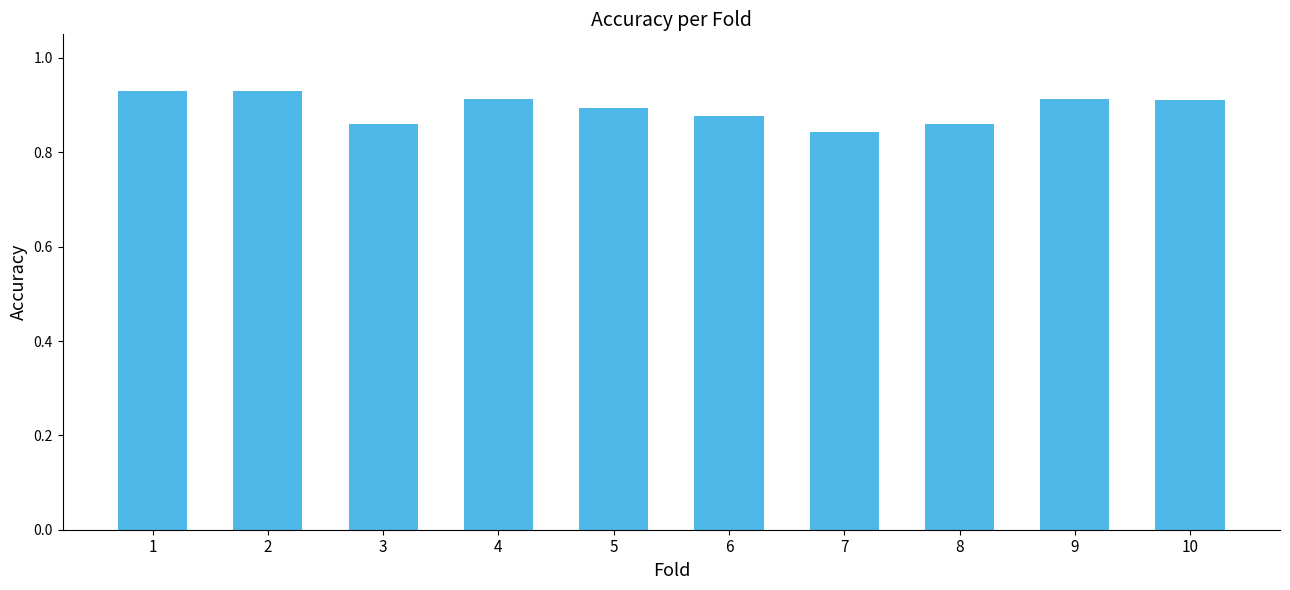

Count the values in the range 0 to 1.

10